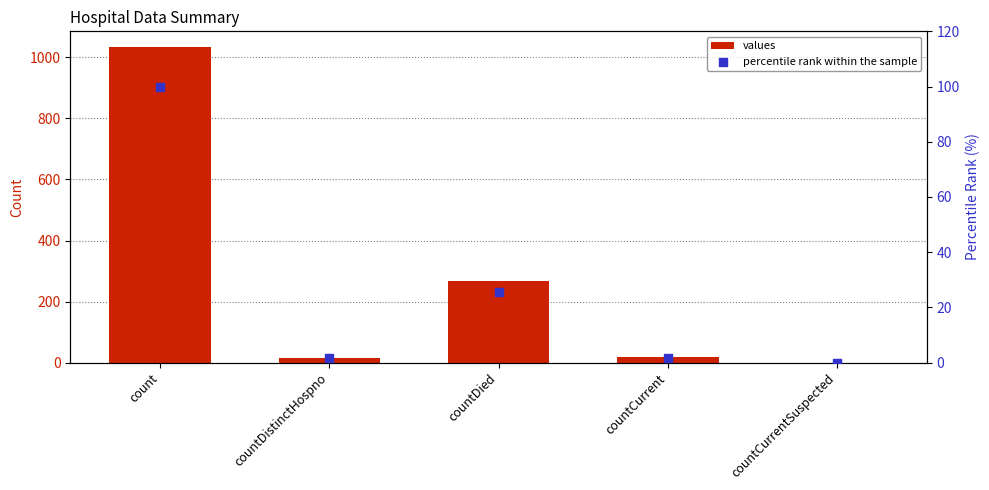

Which series reaches the minimum Y coordinate?

values